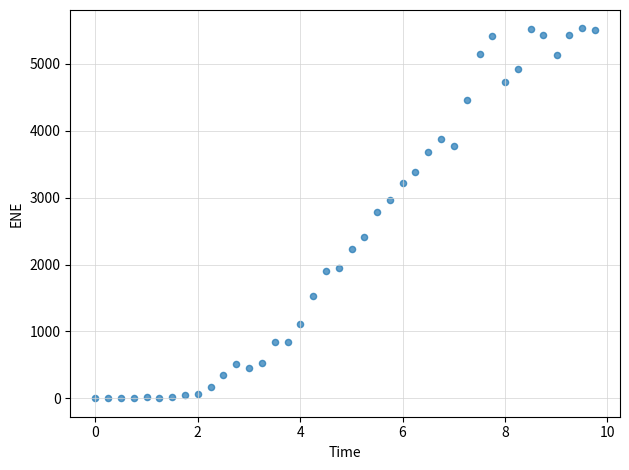

What is the range of Y values (max minus min)?

5531.1